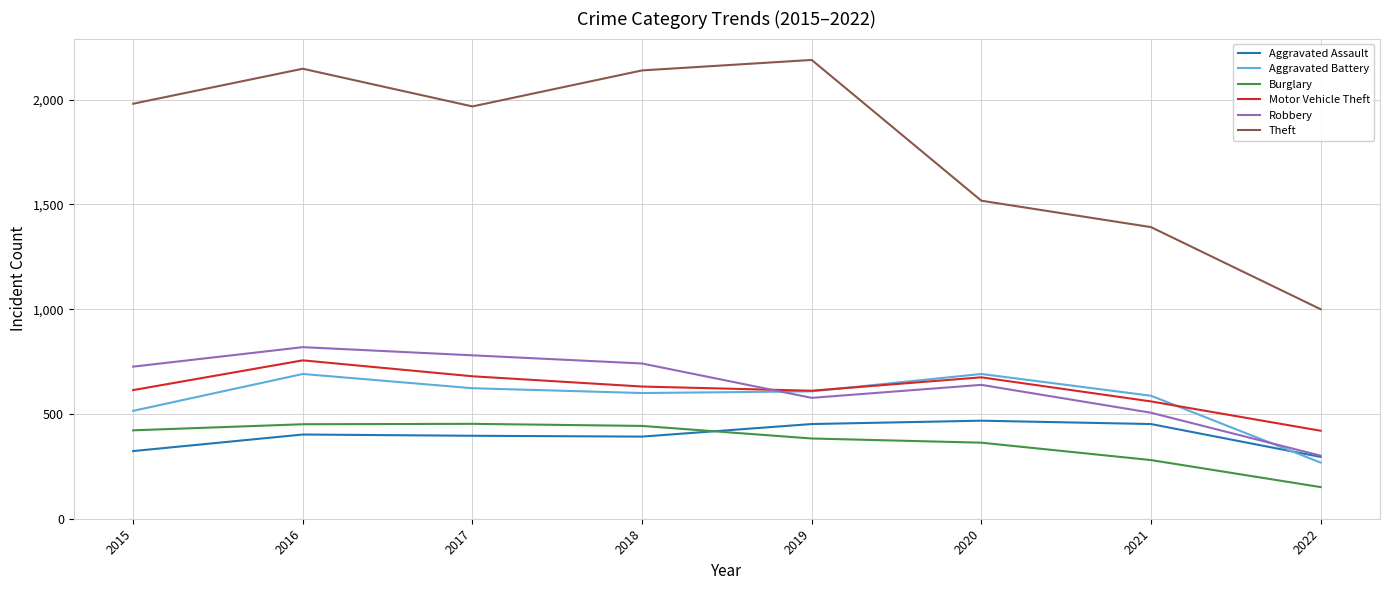

Which category has the lowest value in the Burglary series?

2022